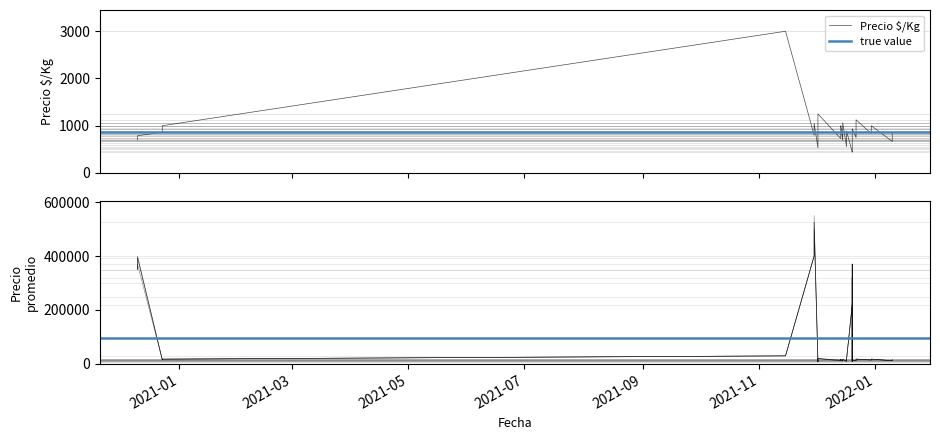

Which category has the lowest value in the Precio promedio ponderado series?

2021-12-02